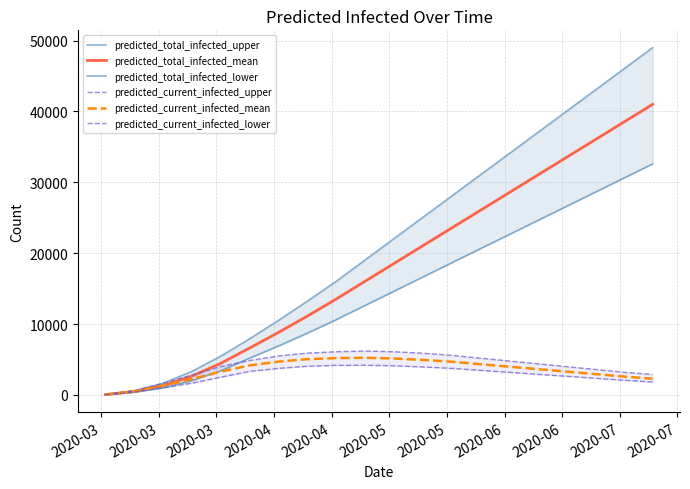

The value of predicted_current_infected_lower at 2020-05 is 3750. True or false?

True